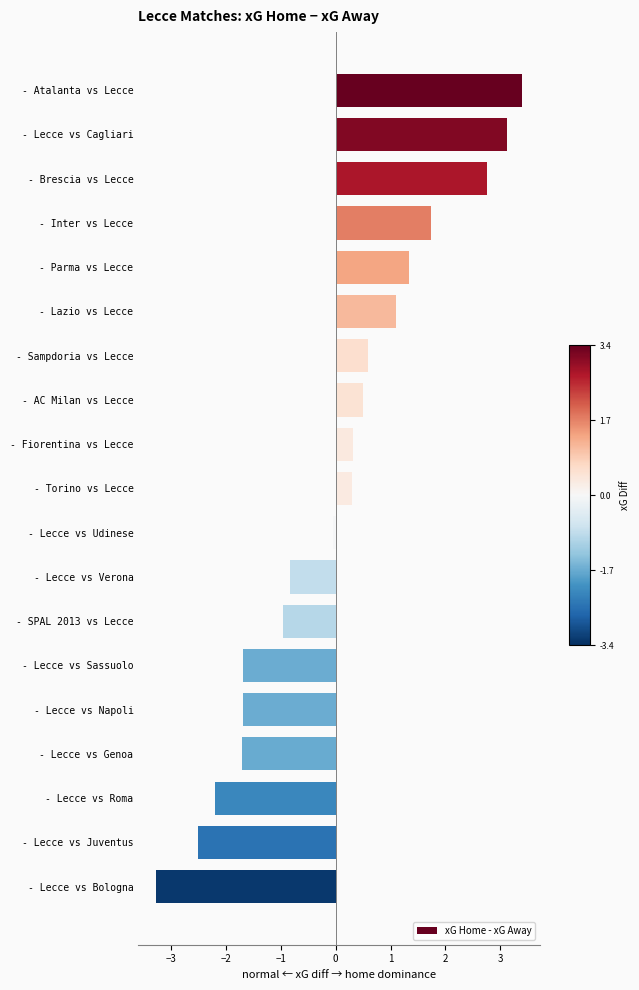

What is the change in value from - Lazio vs Lecce to - SPAL 2013 vs Lecce?

-2.1